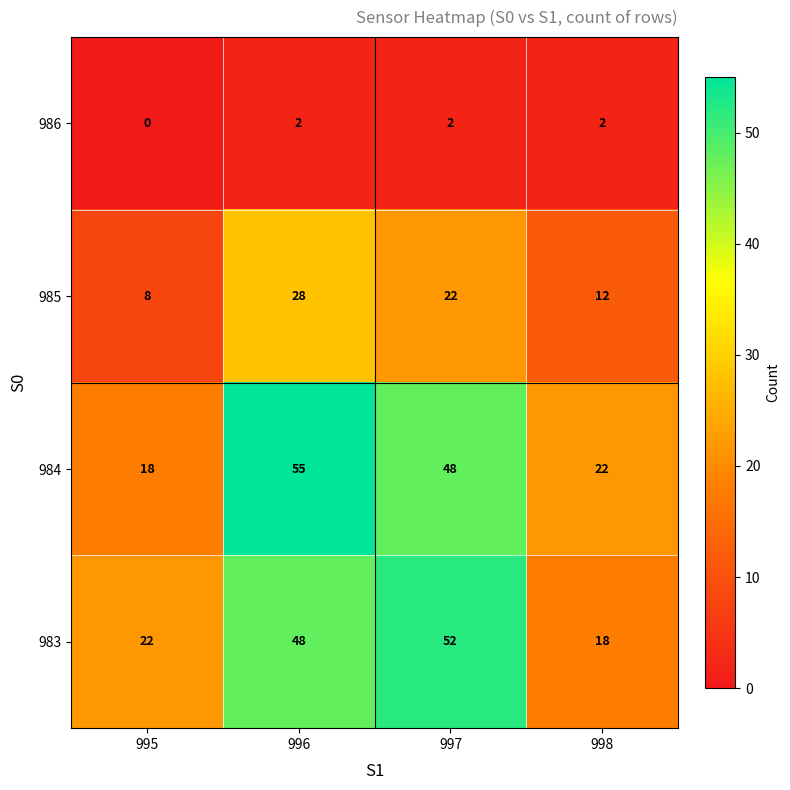

Rank the series at 995 from highest to lowest value.

983, 984, 985, 986